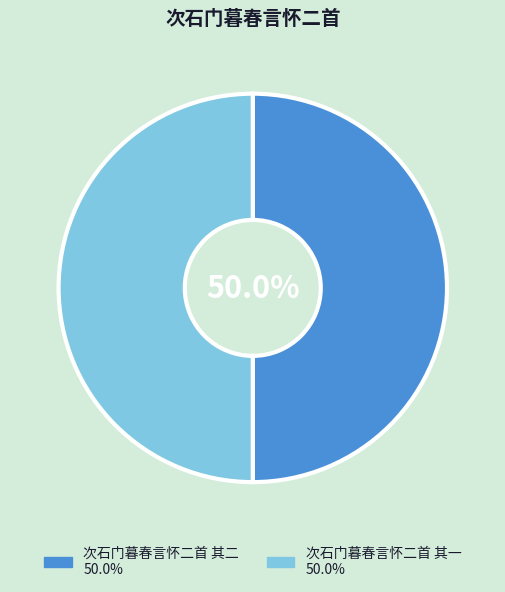

What percentage is the 次石门暮春言怀二首 其二 slice, to the nearest percent?

50%